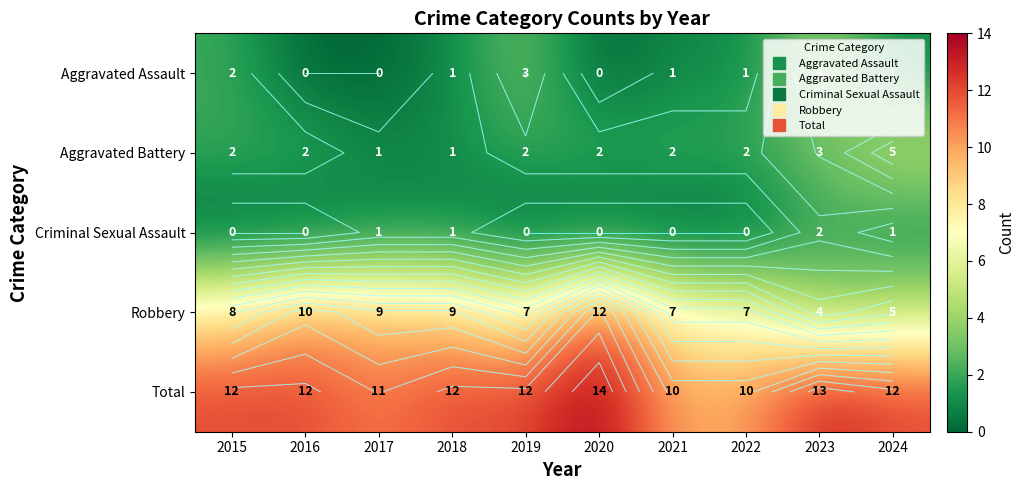

At which label does Total first exceed 12?

2020